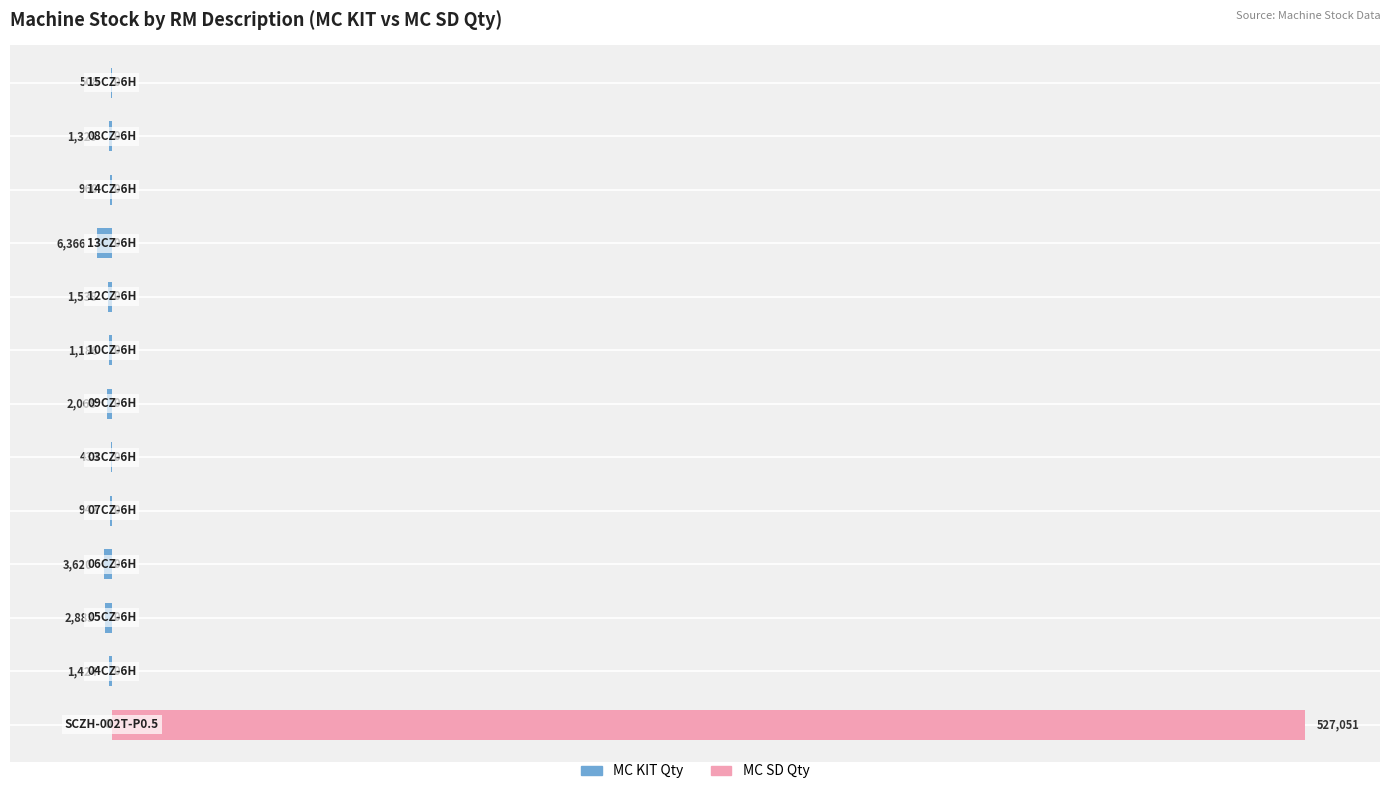

True or false: MC KIT Qty has a value of -650 at 400000.

False